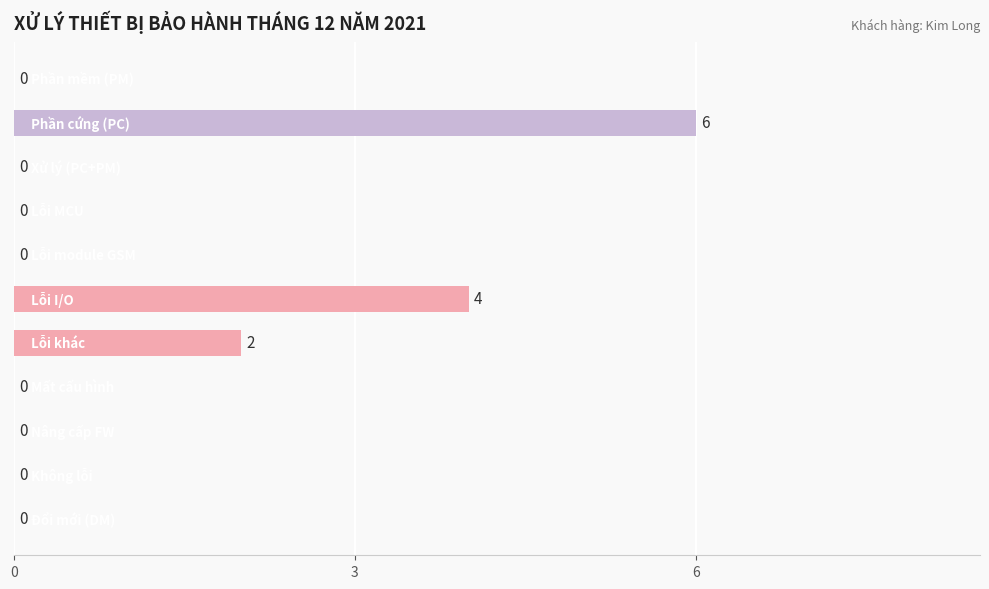

Are the bars horizontal?

Yes